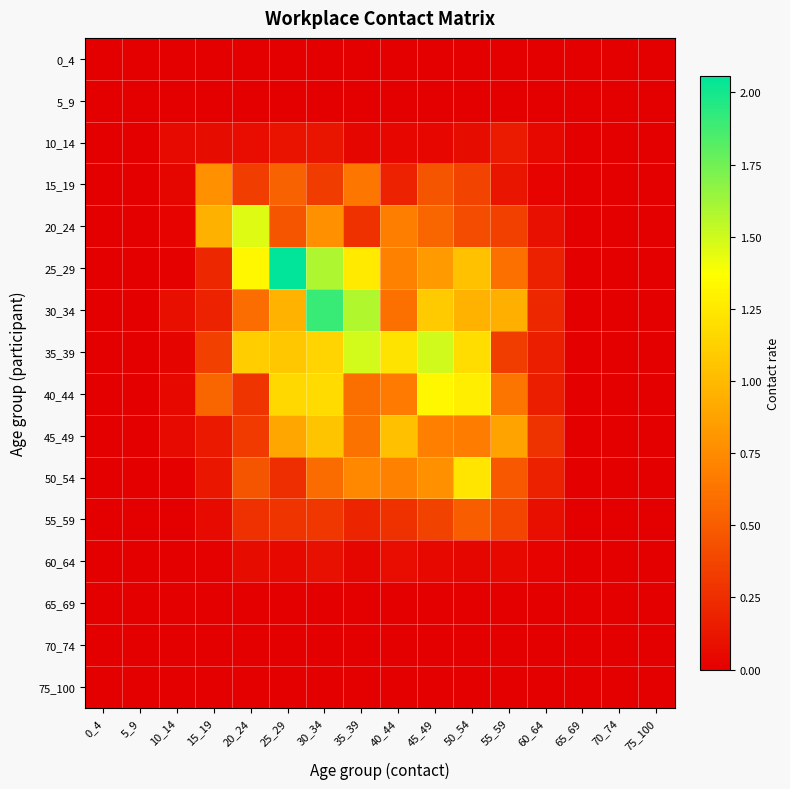

What is the total value across all series at 40_44?

6.2